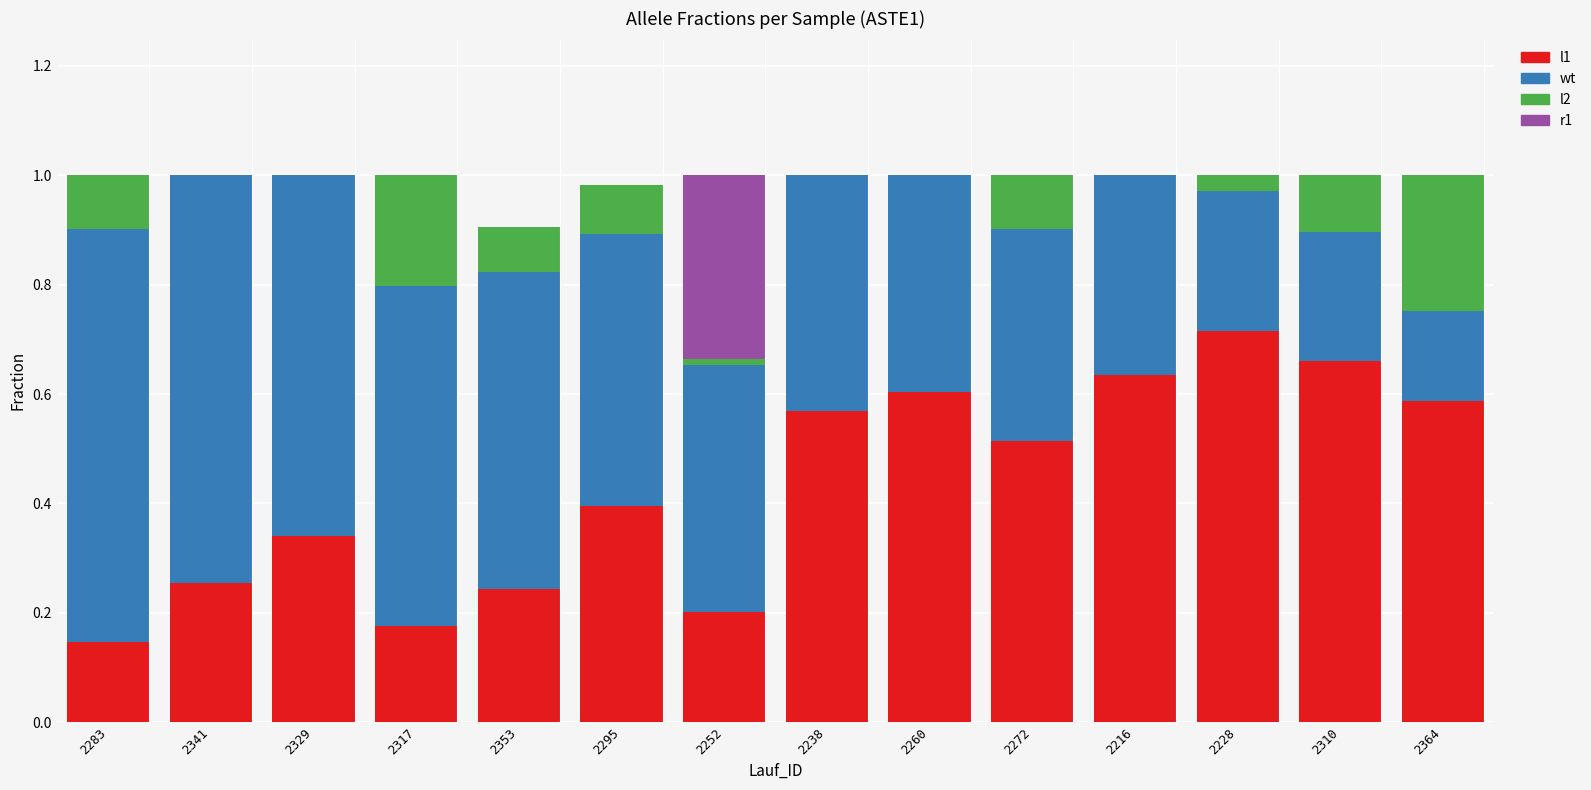

Is it true that l1 equals 0.9 at 2364?

False